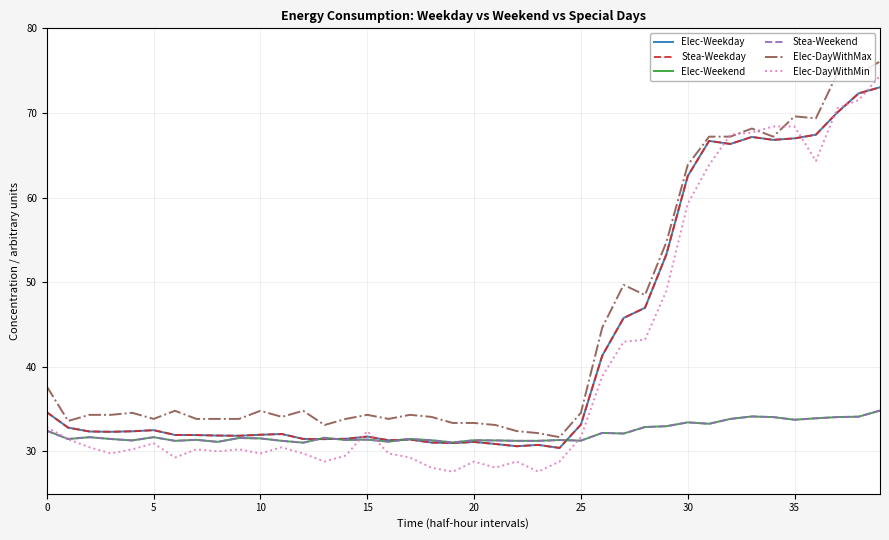

Is this an area chart (filled region under the line)?

No